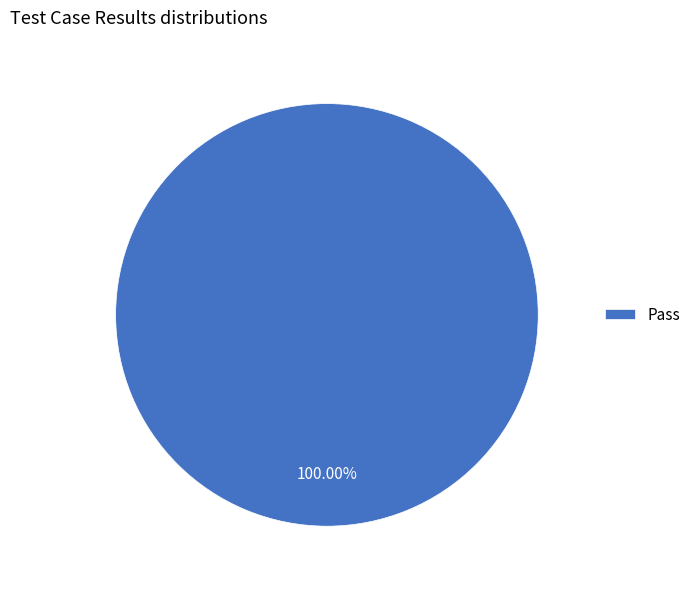

Is there a majority slice in this chart?

Yes